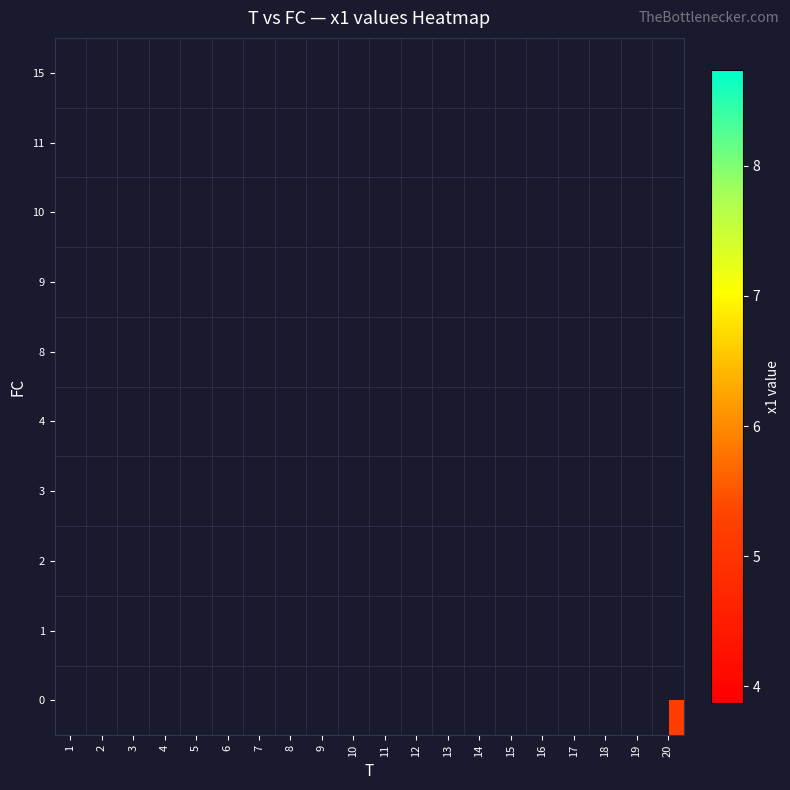

Which has a higher value, 17 or 20?

20